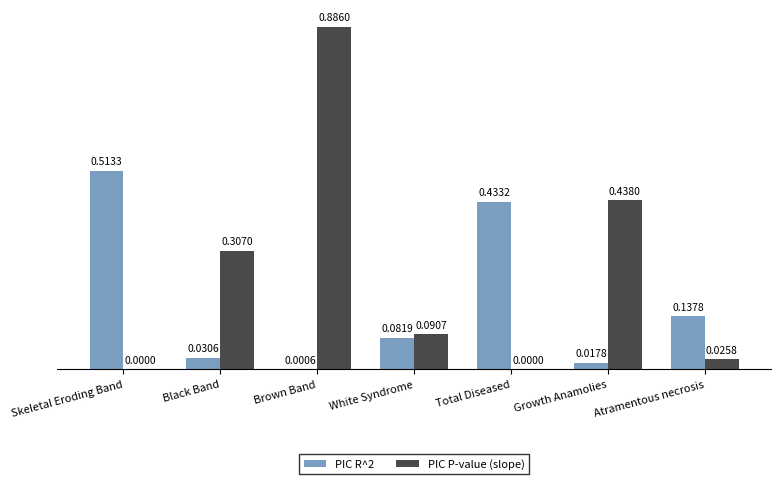

Which series has the largest total across all categories?

PIC P-value (slope)